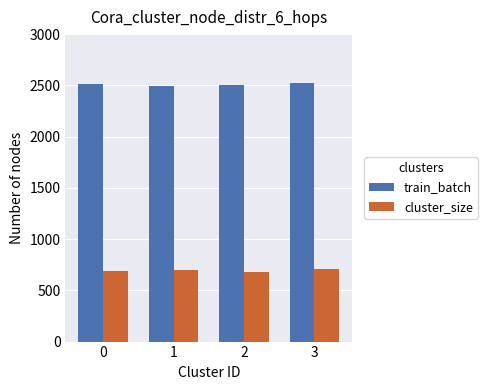

Is the value of train_batch at 1 greater than the value of cluster_size at 3?

Yes